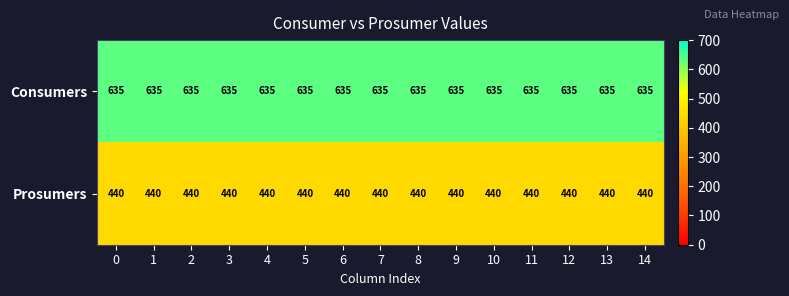

The Consumers series shows 1083 at 5. True or false?

False